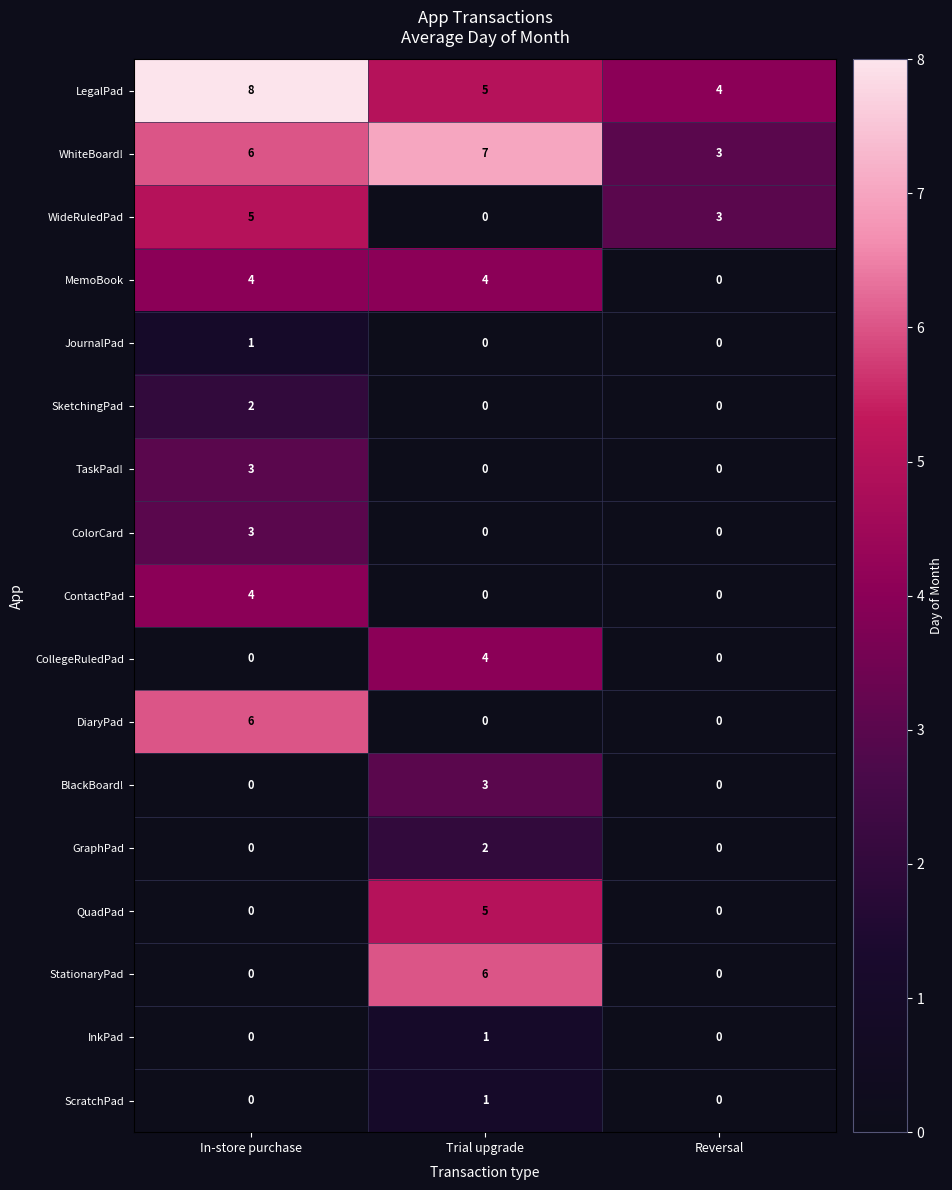

What is the difference between the QuadPad values at Reversal and Trial upgrade?

5